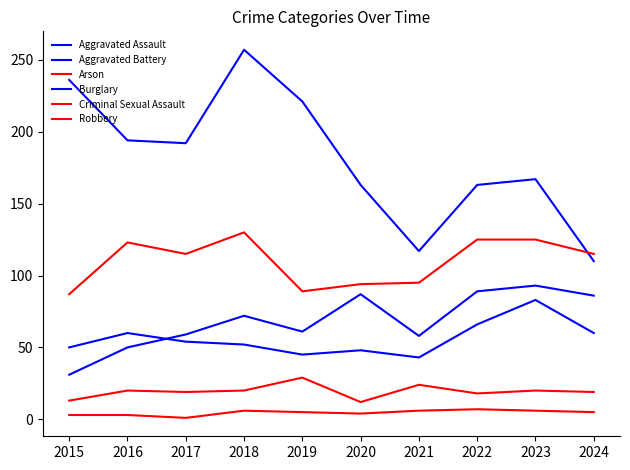

Reading left to right, transcribe all the data shown in this chart.

Aggravated Assault: 2015=31	2016=50	2017=59	2018=72	2019=61	2020=87	2021=58	2022=89	2023=93	2024=86
Aggravated Battery: 2015=50	2016=60	2017=54	2018=52	2019=45	2020=48	2021=43	2022=66	2023=83	2024=60
Arson: 2015=3	2016=3	2017=1	2018=6	2019=5	2020=4	2021=6	2022=7	2023=6	2024=5
Burglary: 2015=236	2016=194	2017=192	2018=257	2019=221	2020=163	2021=117	2022=163	2023=167	2024=110
Criminal Sexual Assault: 2015=13	2016=20	2017=19	2018=20	2019=29	2020=12	2021=24	2022=18	2023=20	2024=19
Robbery: 2015=87	2016=123	2017=115	2018=130	2019=89	2020=94	2021=95	2022=125	2023=125	2024=115